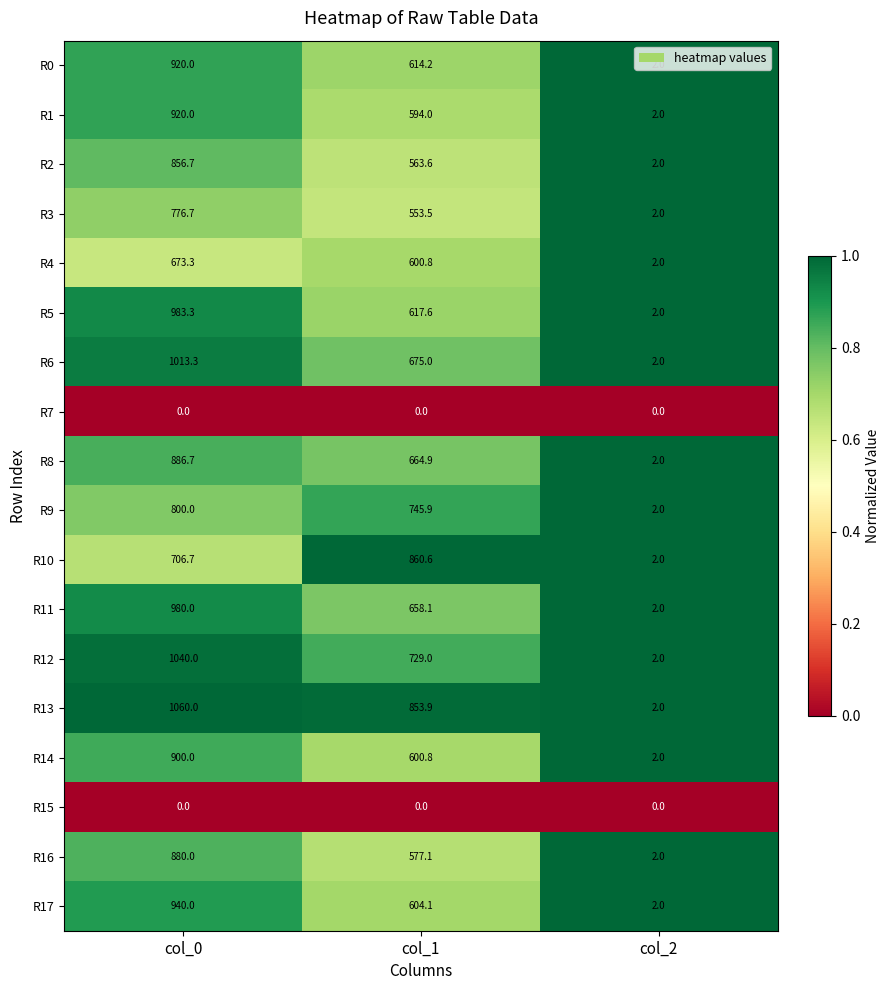

At which label is R12 closest to 521?

col_1